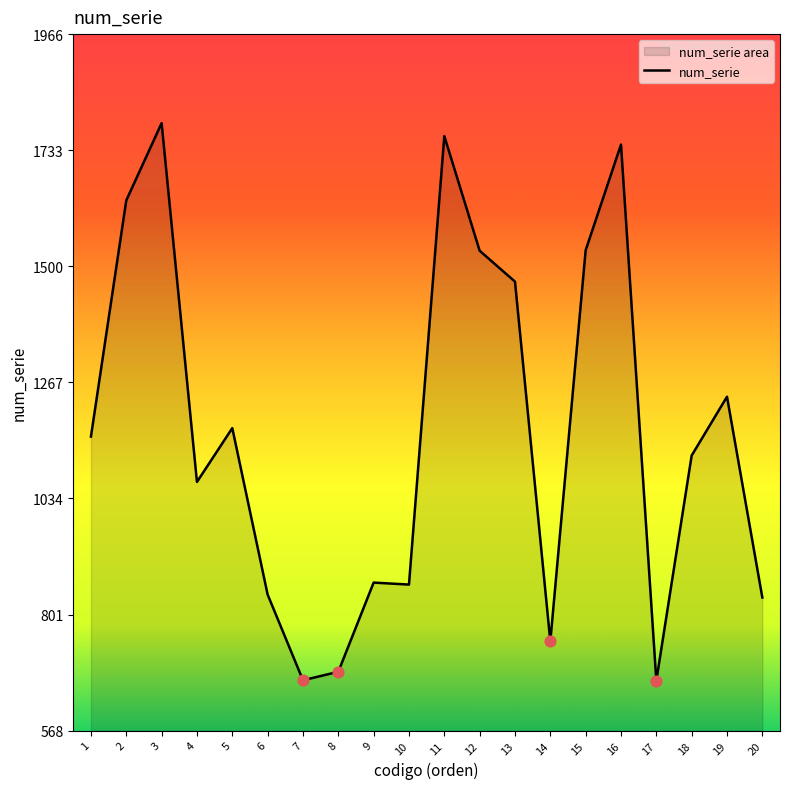

What is the ratio of the value at 2 to the value at 16?

0.9